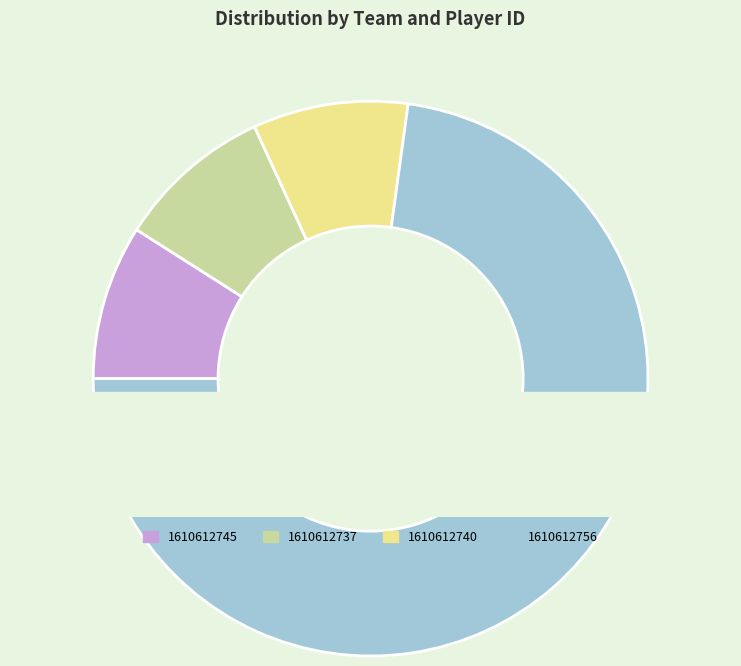

The 1610612745 slice represents 9% of the pie. True or false?

True